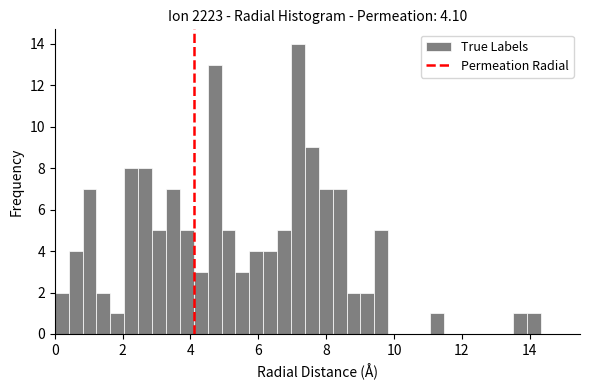

Read against the x-axis, roughly where is the centre of the tallest bar?

7.2